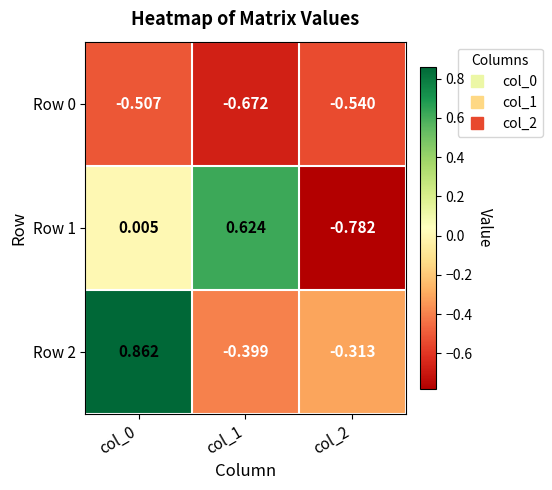

At which category does the chart reach its minimum across all series?

col_2